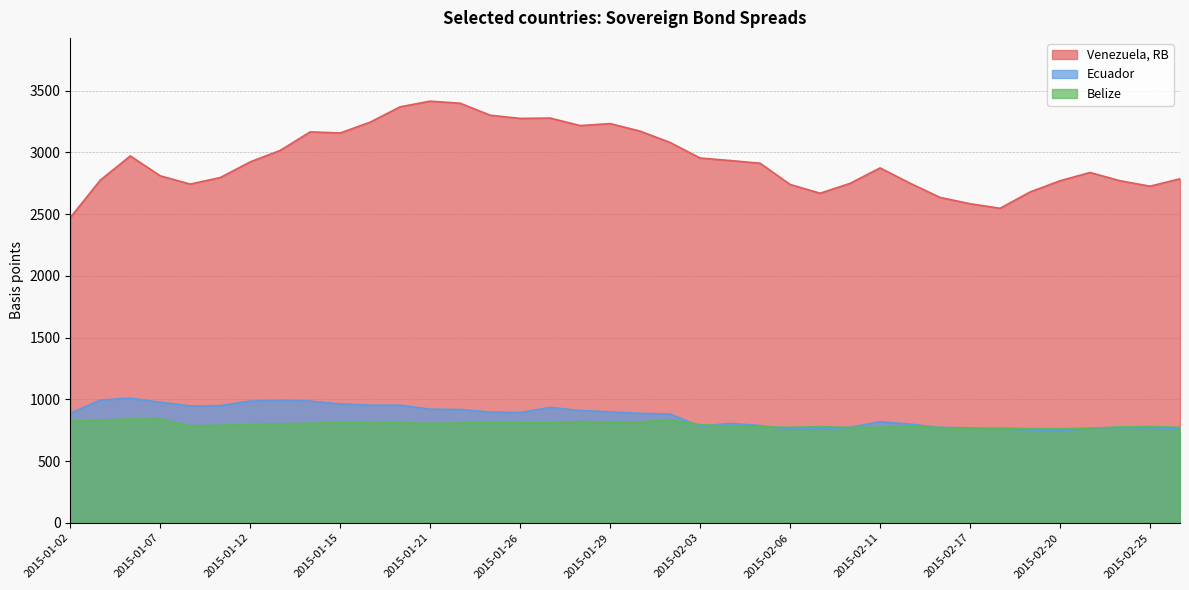

What position from the left is 2015-01-07?

4